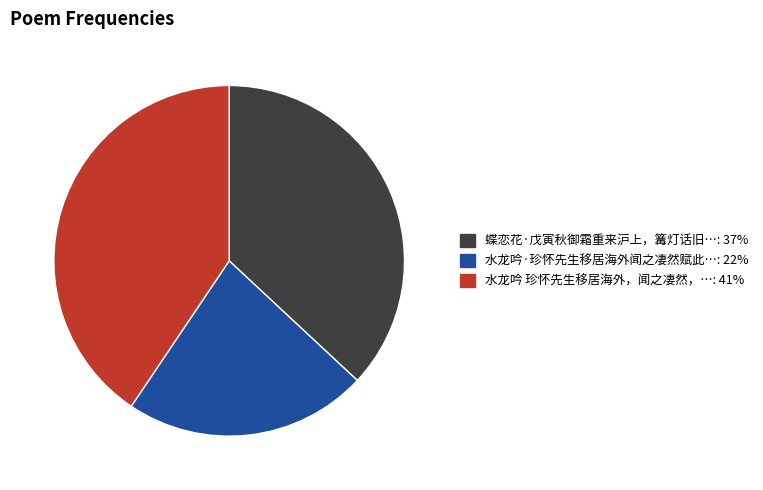

Does any single category account for the majority?

No